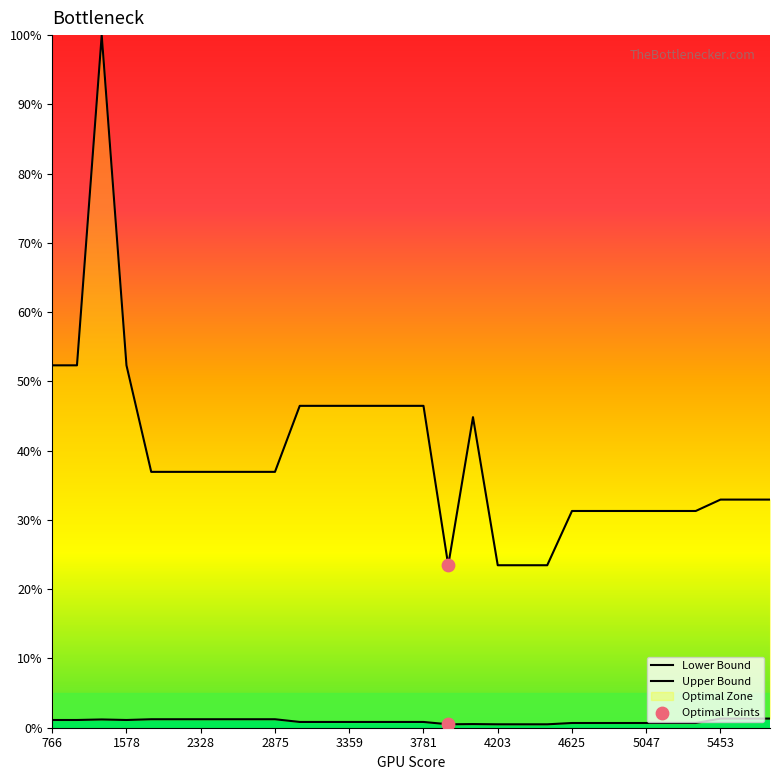

Which series has the largest Y range (max minus min)?

Upper Bound